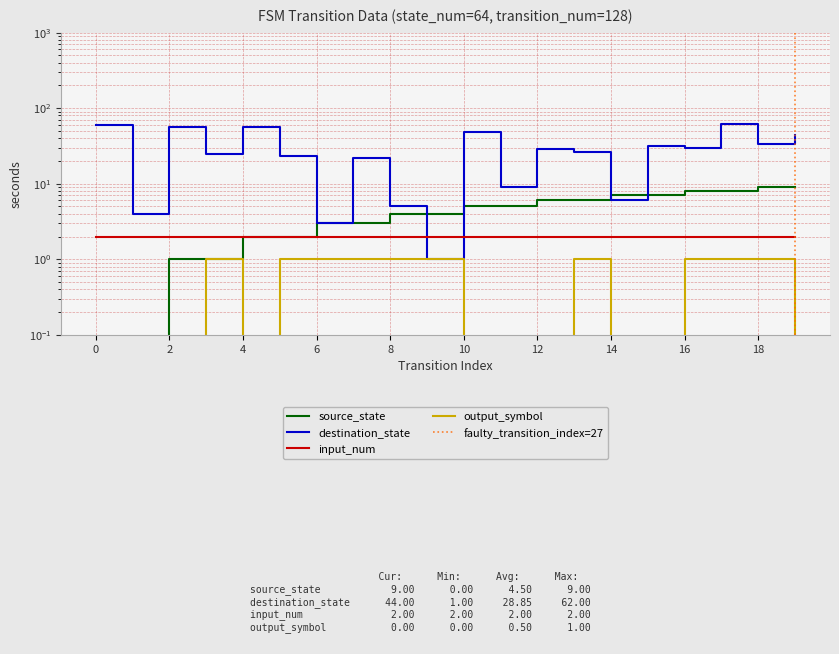

How many data points does each series have?

20